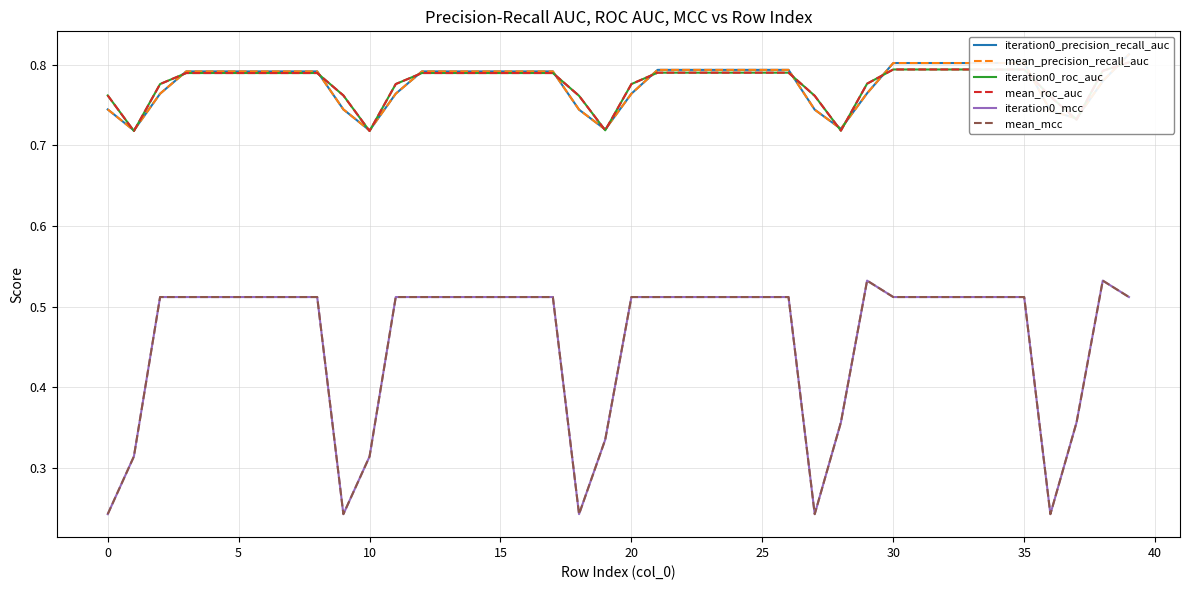

True or false: mean_mcc and iteration0_mcc intersect in this chart.

False